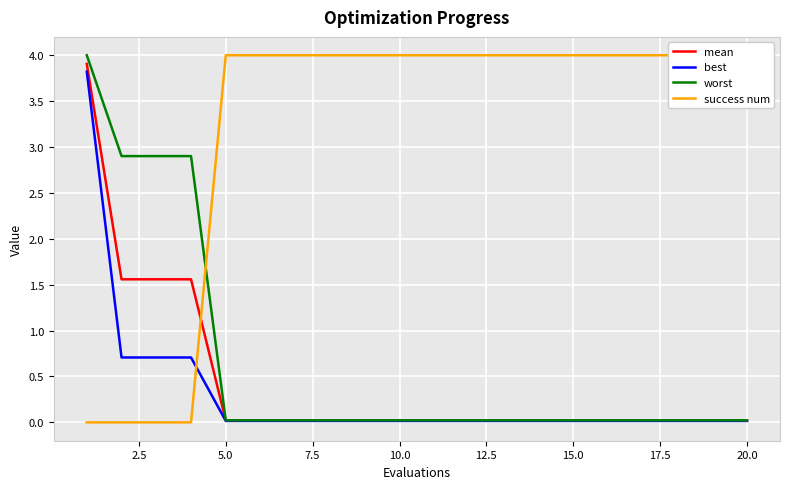

The best series shows 0.0 at 20.0. True or false?

True